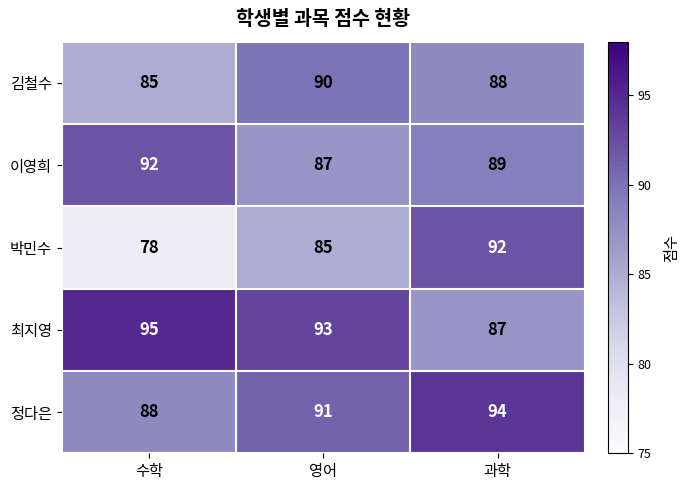

What is the difference between the 박민수 values at 과학 and 수학?

14